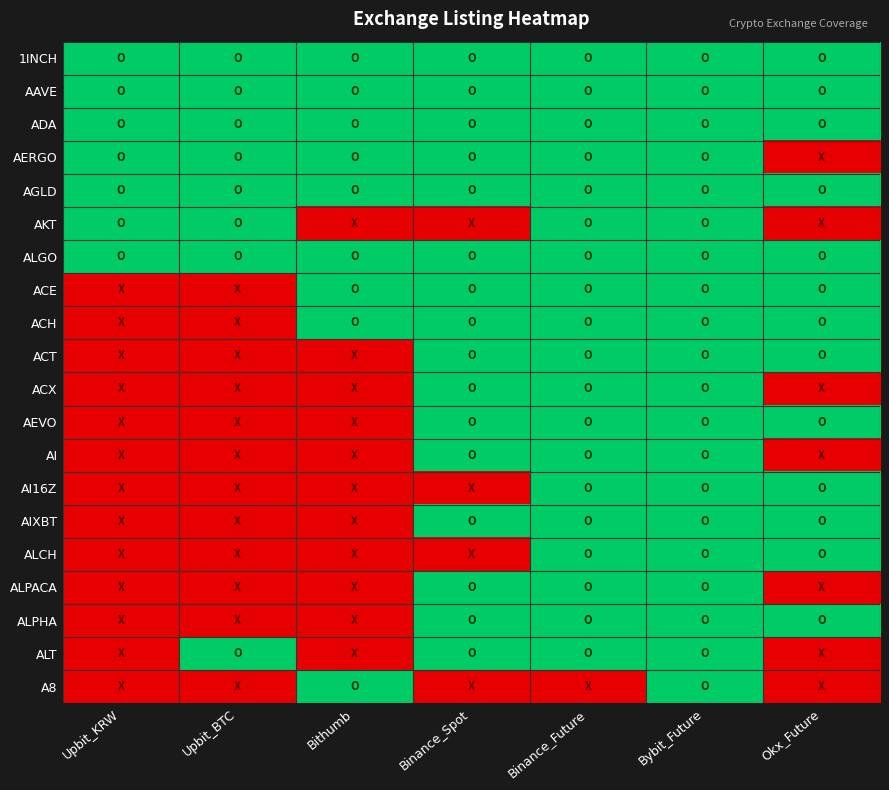

Which category has the lowest value across all series?

Okx_Future